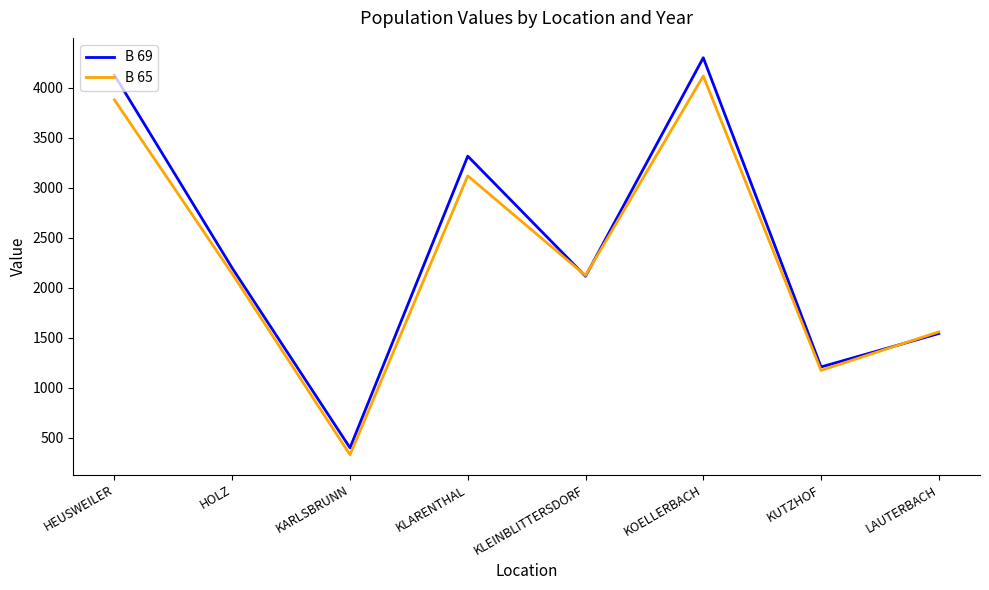

At which label does B 69 reach its peak?

KOELLERBACH